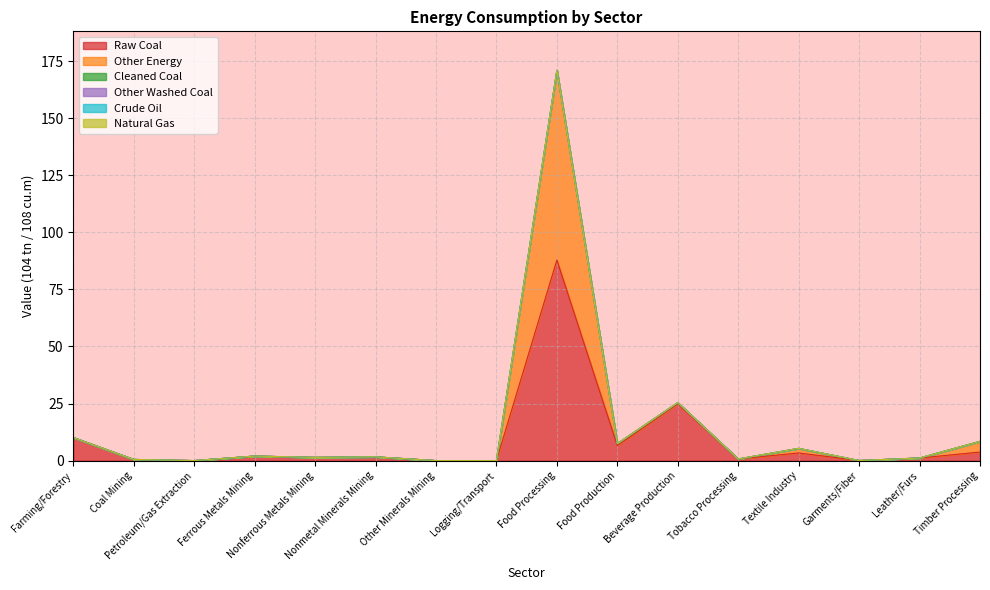

What is the highest value of the Raw Coal series?

87.9